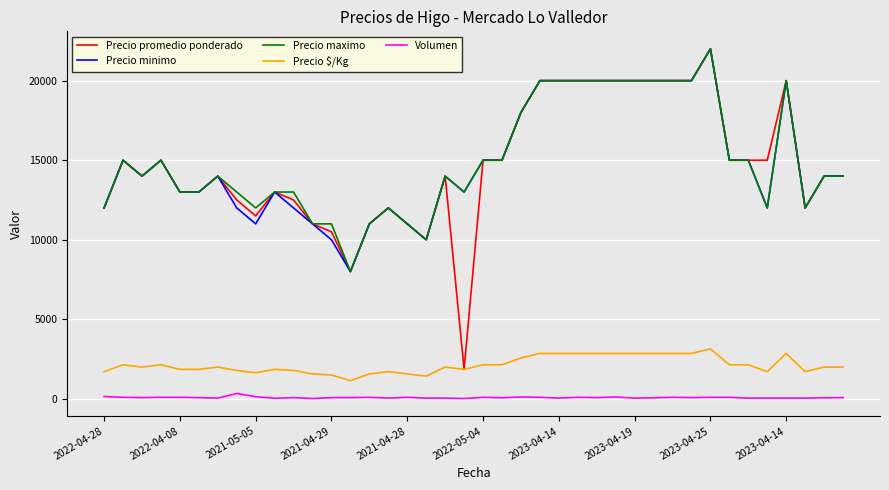

Which series has the widest spread of values?

Precio promedio ponderado